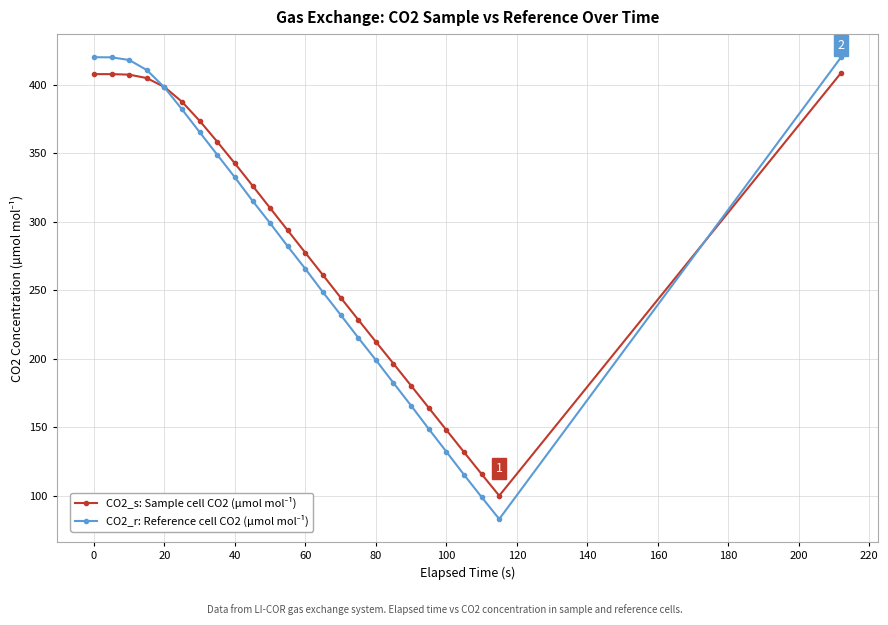

What is the maximum value shown in the chart?

420.0